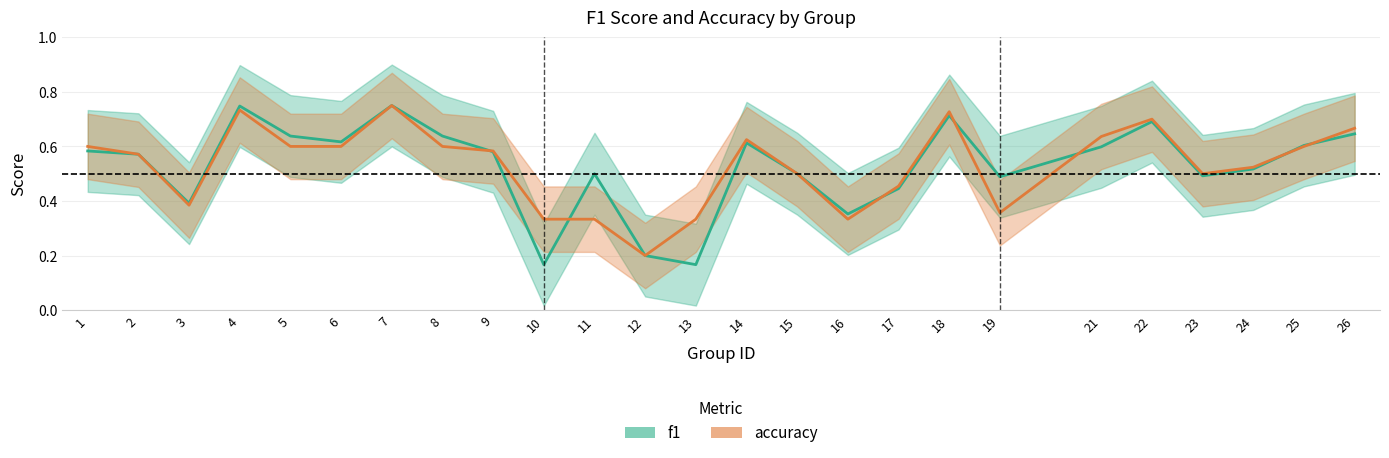

What are all the series names shown in the legend?

f1, accuracy